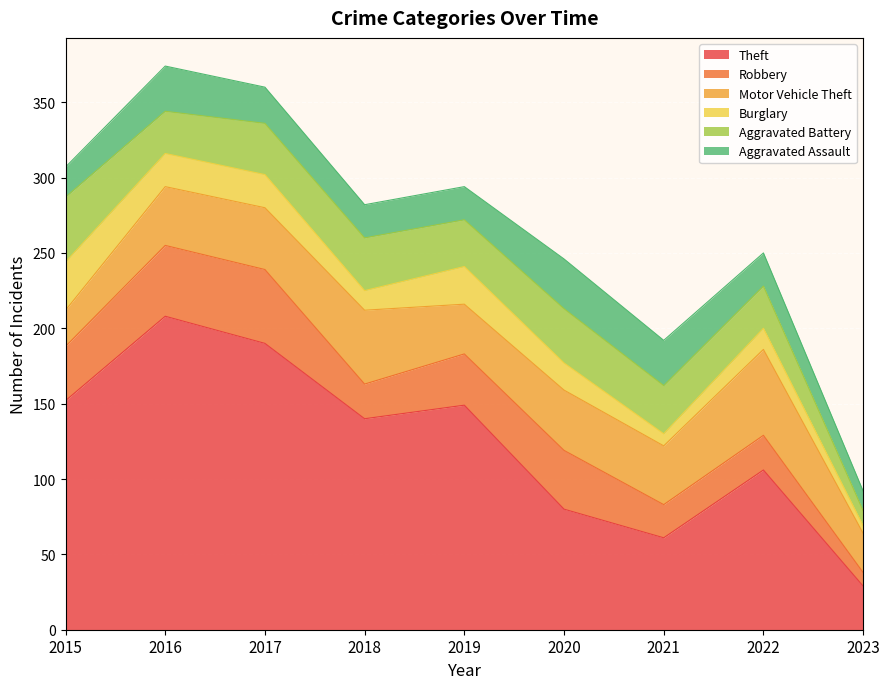

How many lines are shown in the chart?

6